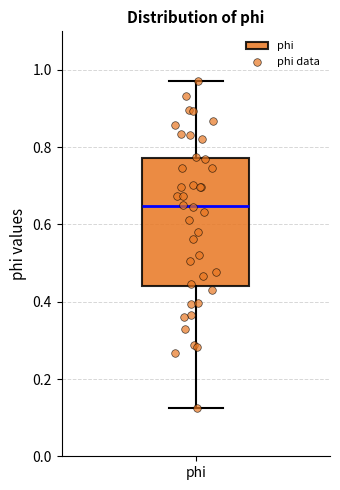

Transcribe this box plot: give where the median line is, the range the box spans, and where the two whiskers end, as read against the y-axis. The values are not printed on the chart, so give them approximately, as read against the axis.

median 0.64, box 0.44 to 0.78, whiskers 0.12 to 0.98